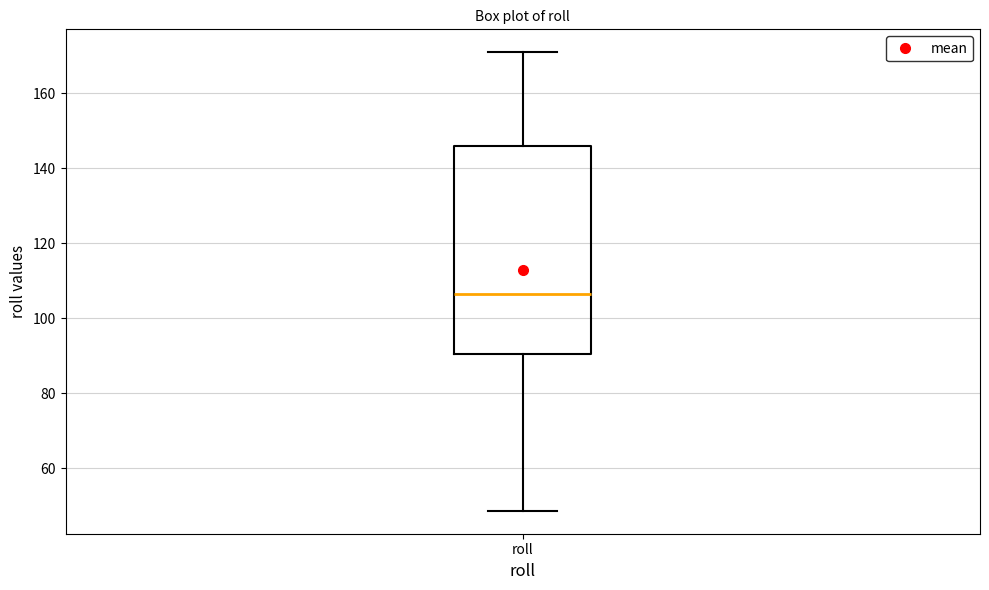

Read this box plot against the y-axis: the position of the median line, the range covered by the box, and the ends of both whiskers. The values are not printed on the chart, so give them approximately, as read against the axis.

median 106, box 90 to 146, whiskers 48 to 170